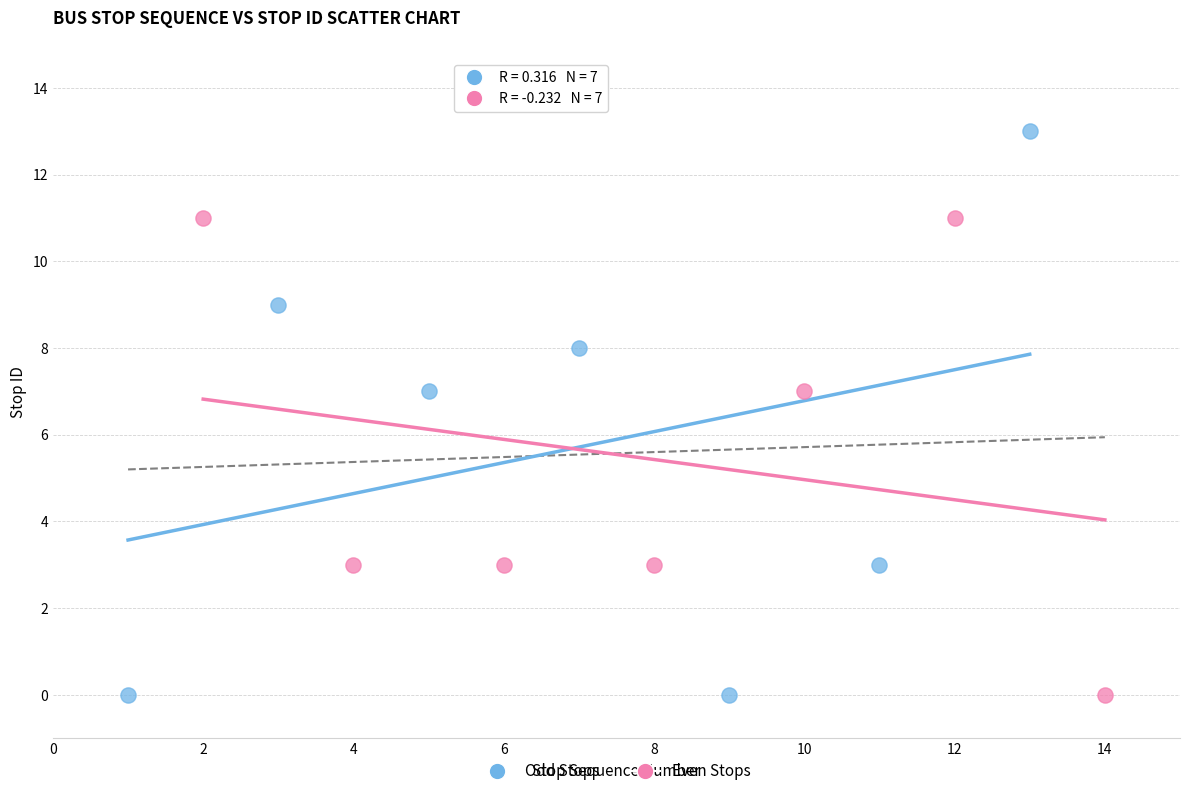

Which series has the widest spread of Y values?

Odd Stops